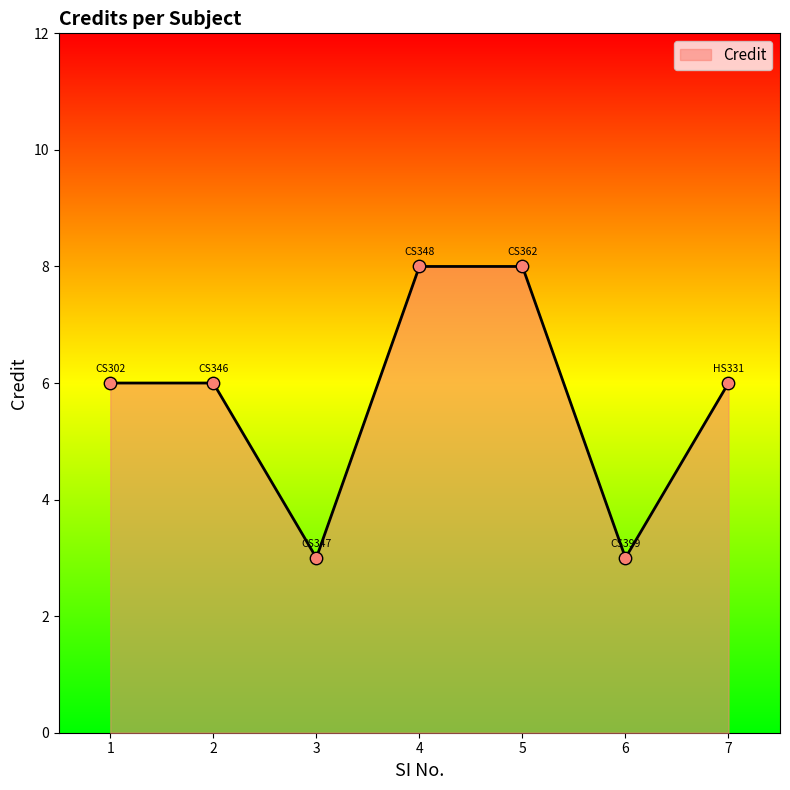

What is the change in value from 2 to 5?

+2